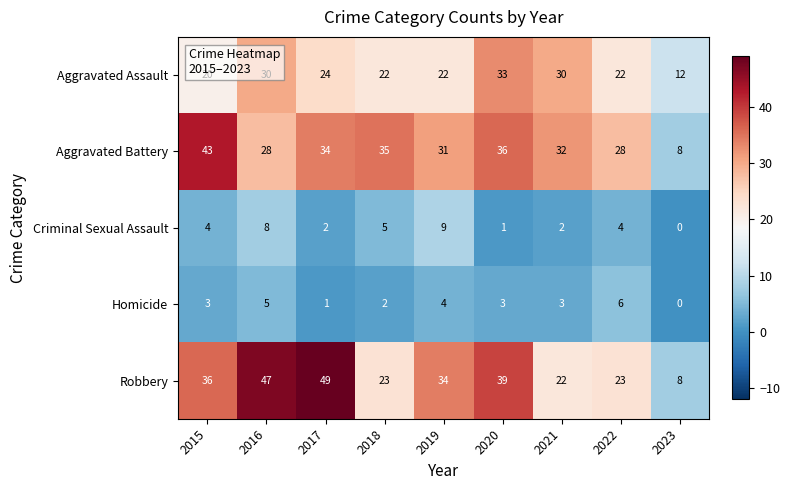

Which series has the largest range (max minus min)?

Robbery